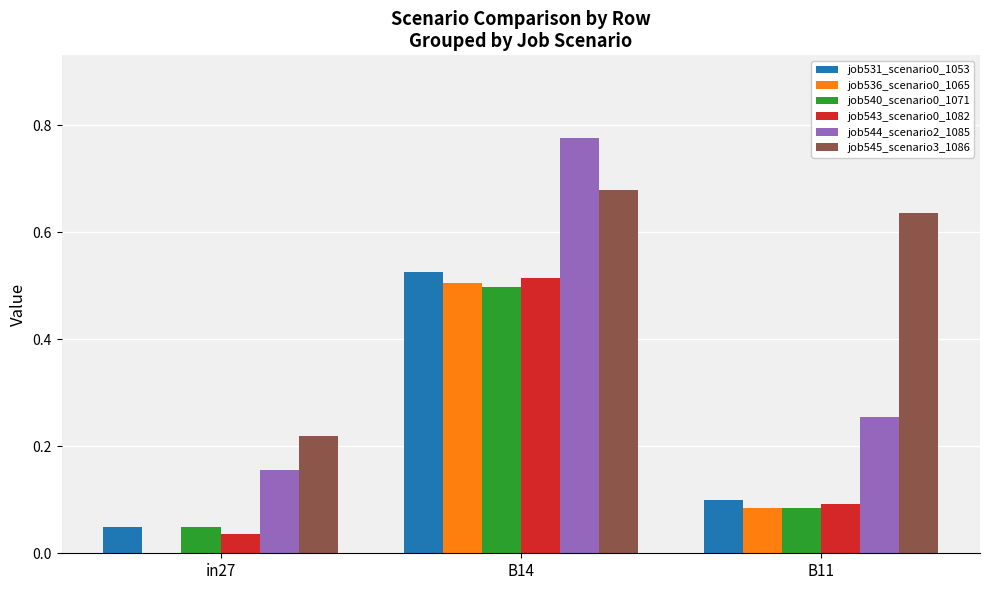

How many job536_scenario0_1065 values are between 0 and 1?

3